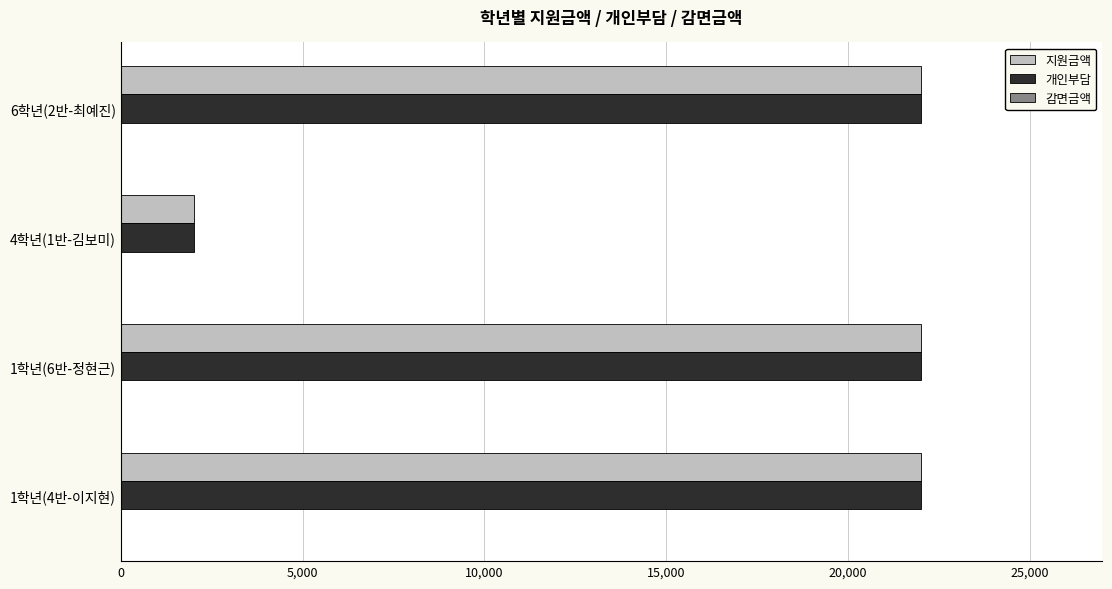

What is the sum of all 지원금액 values?

68000